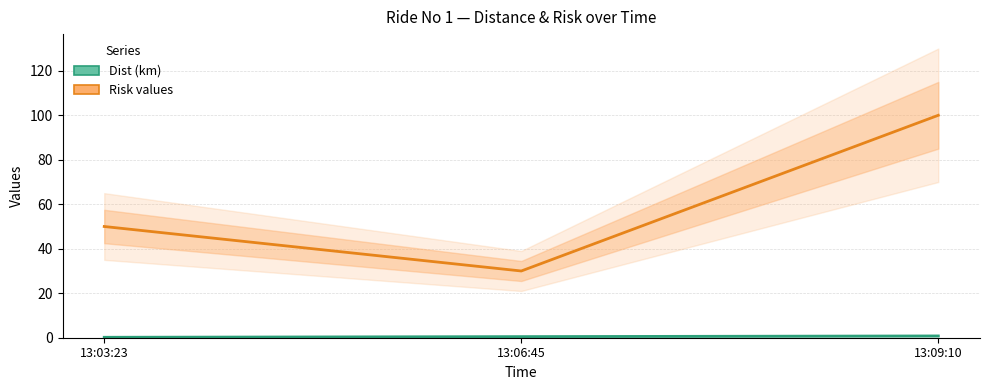

The value of Risk values at 13:09:10 is 100.0. True or false?

True